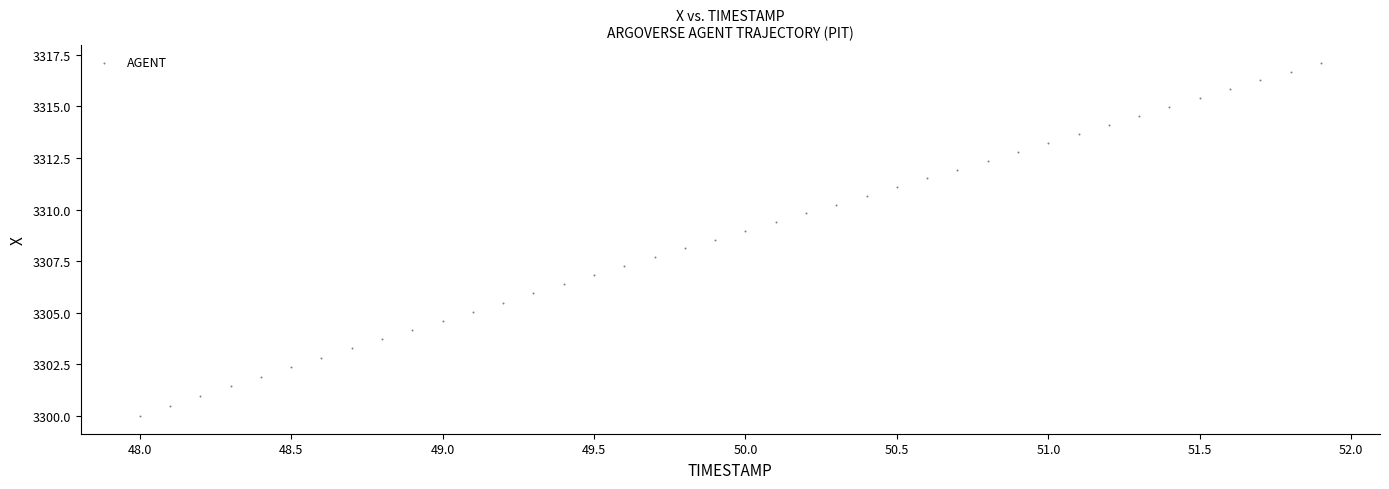

What is the range of Y values (max minus min)?

17.1